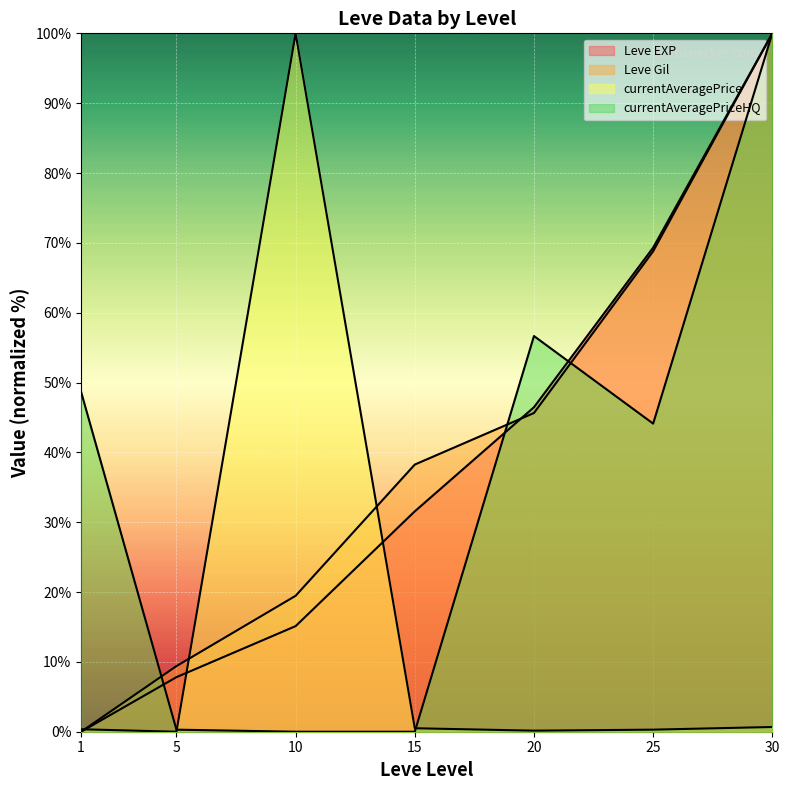

Where is currentAveragePrice nearest to the value 50?

30